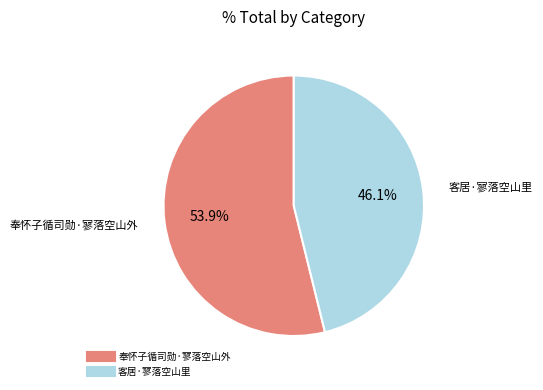

What is the majority slice?

奉怀子循司勋·寥落空山外